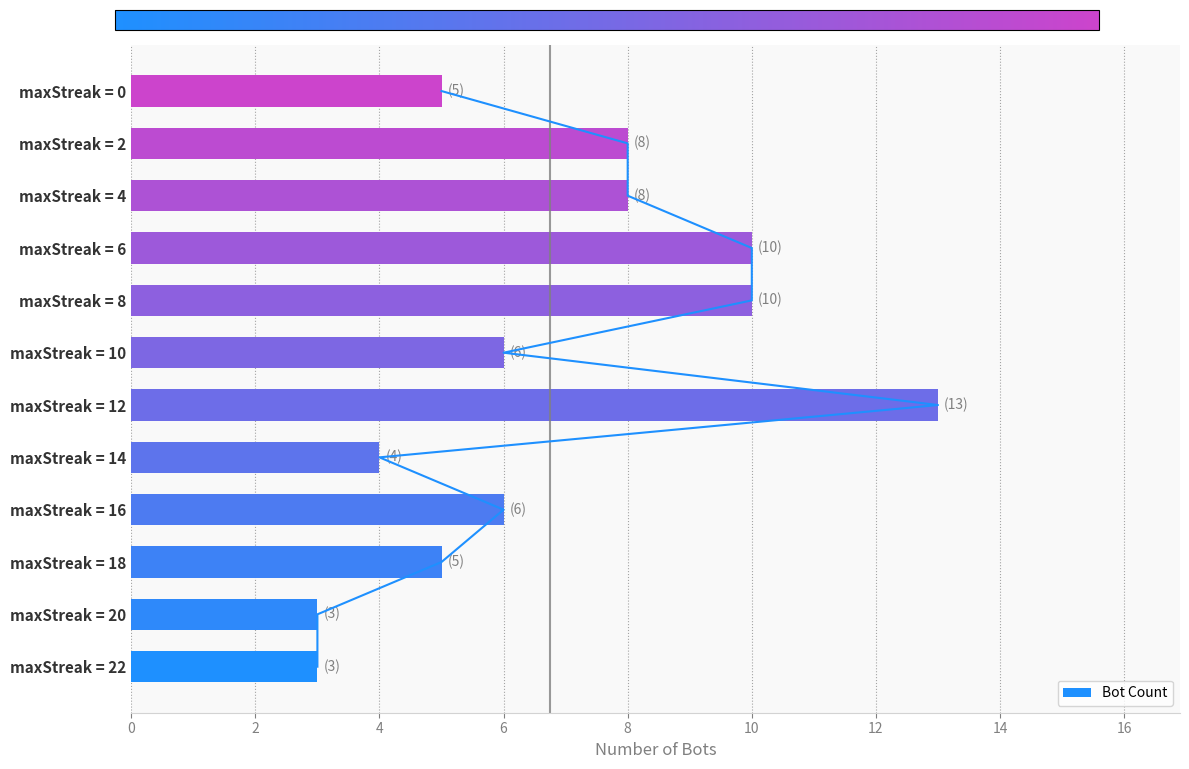

What is the sum of the Bot Count values at maxStreak = 16 and maxStreak = 12?

19